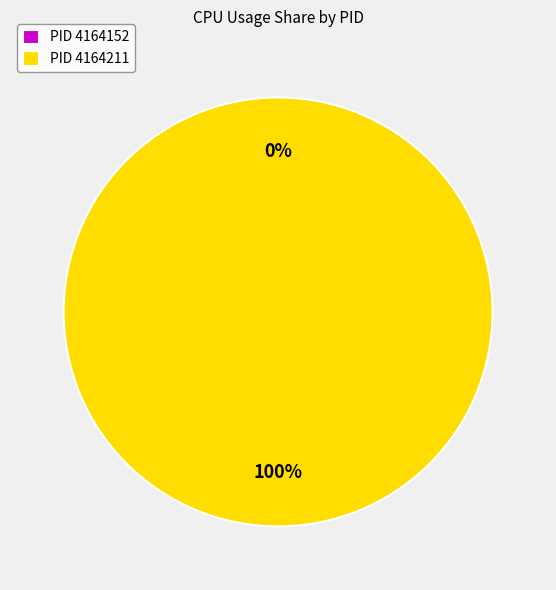

Does 4164211 represent more than half of the total?

Yes